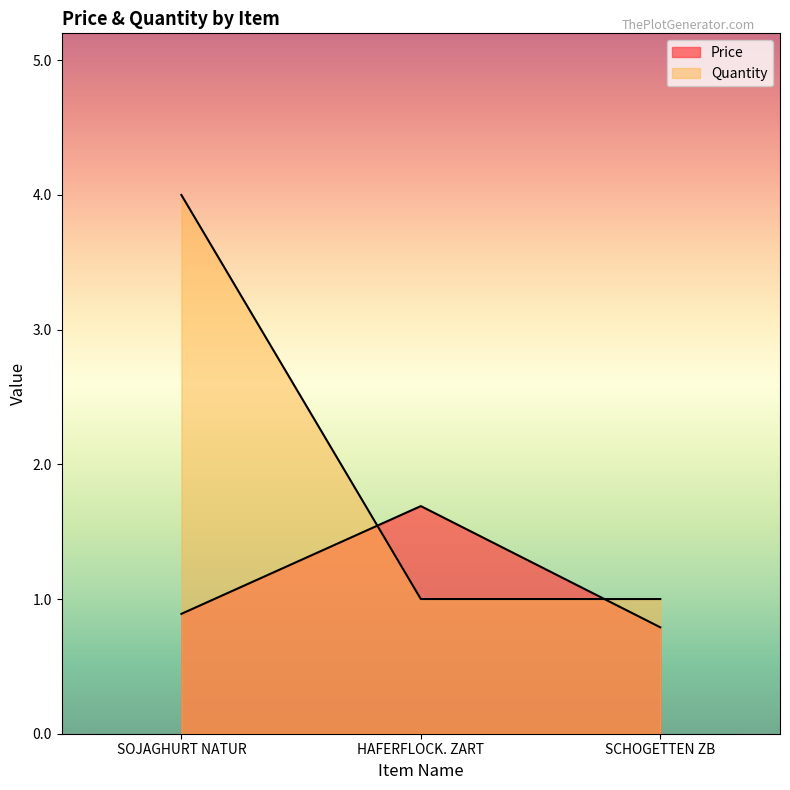

At which category does the chart reach its peak across all series?

SOJAGHURT NATUR